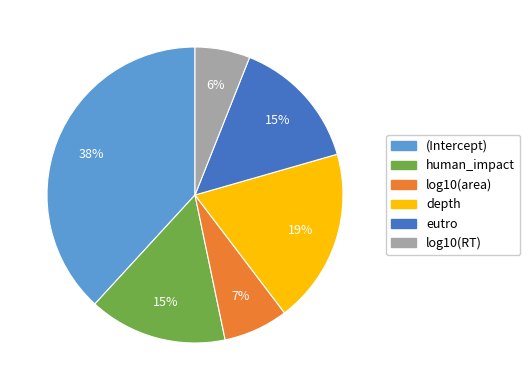

What percentage is the depth slice, to the nearest percent?

19%